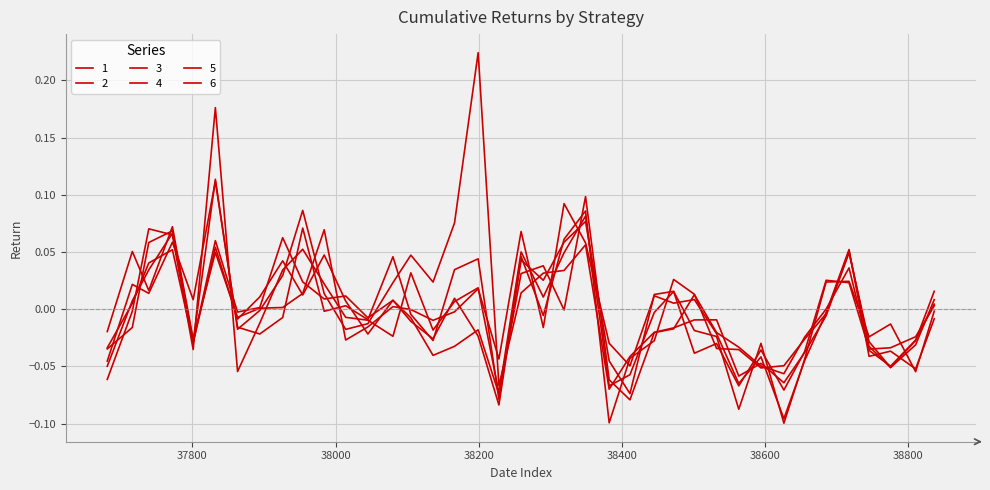

Is this an area chart (filled region under the line)?

No